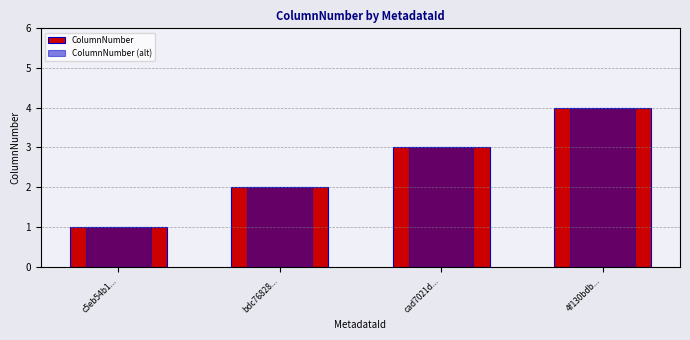

How many data points does each series have?

4